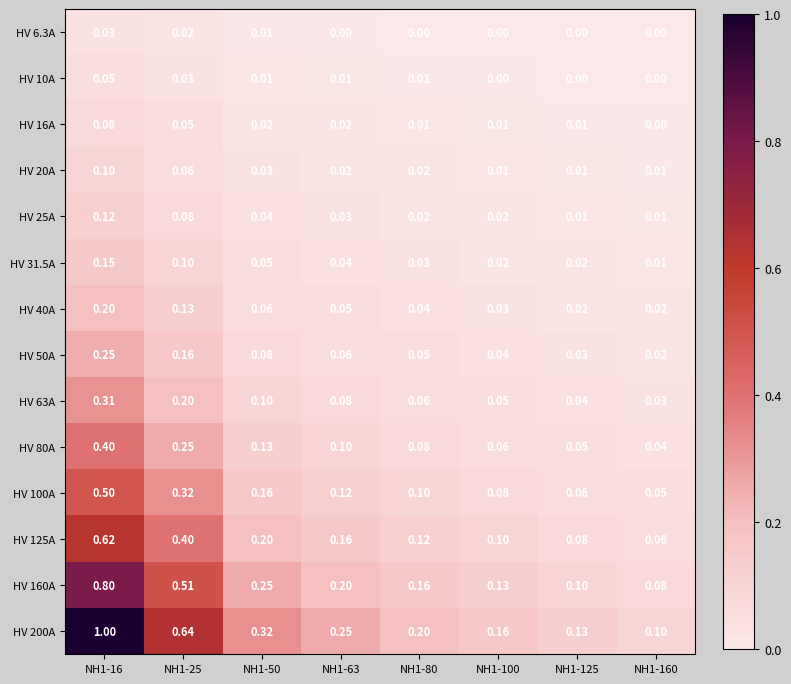

Is the value of HV 16A at NH1-25 greater than the value of HV 20A at NH1-160?

Yes